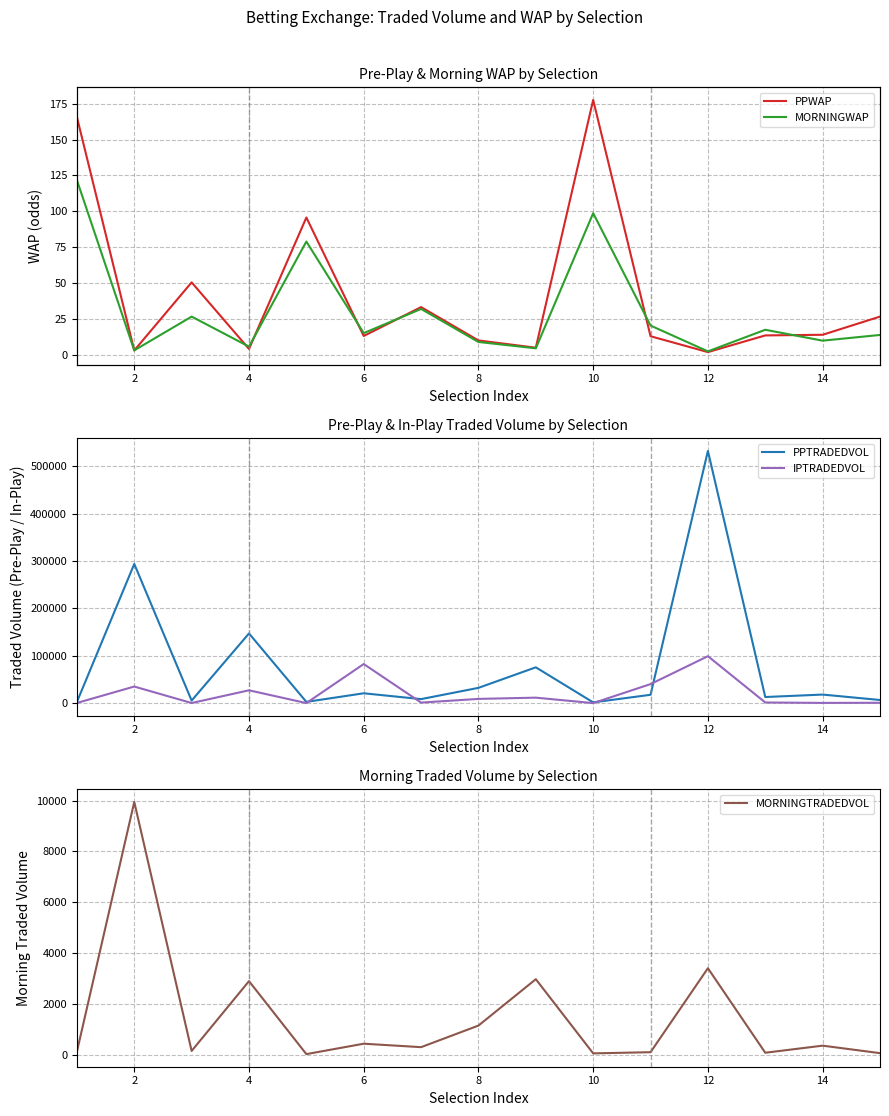

What is the smallest value displayed?

1.7